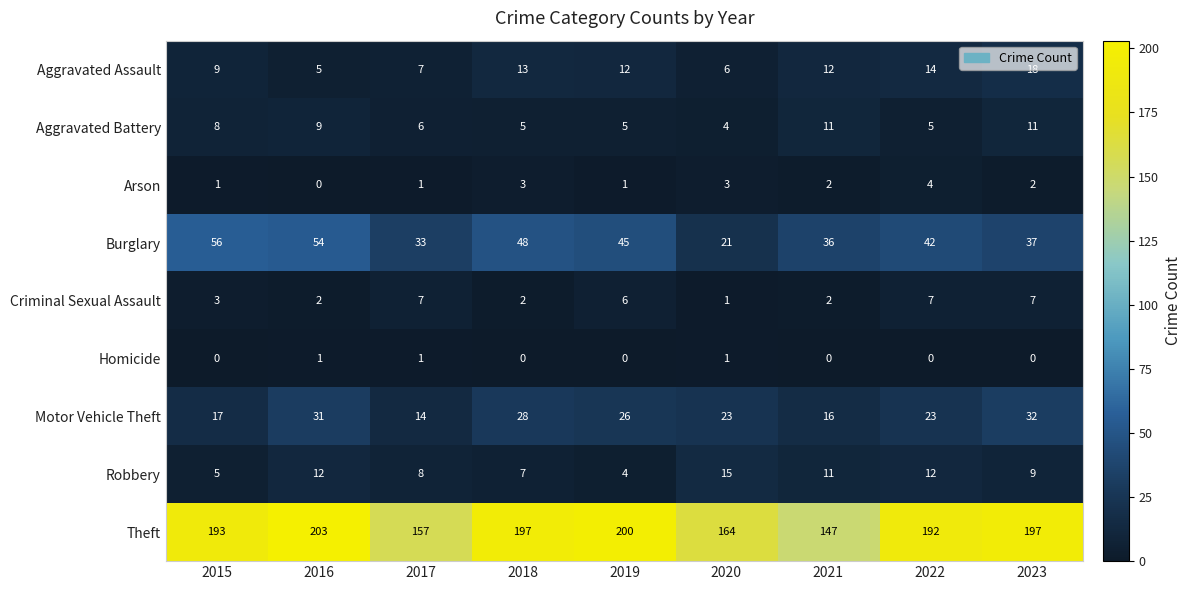

What is the difference between the maximum and minimum values in the Robbery series?

11